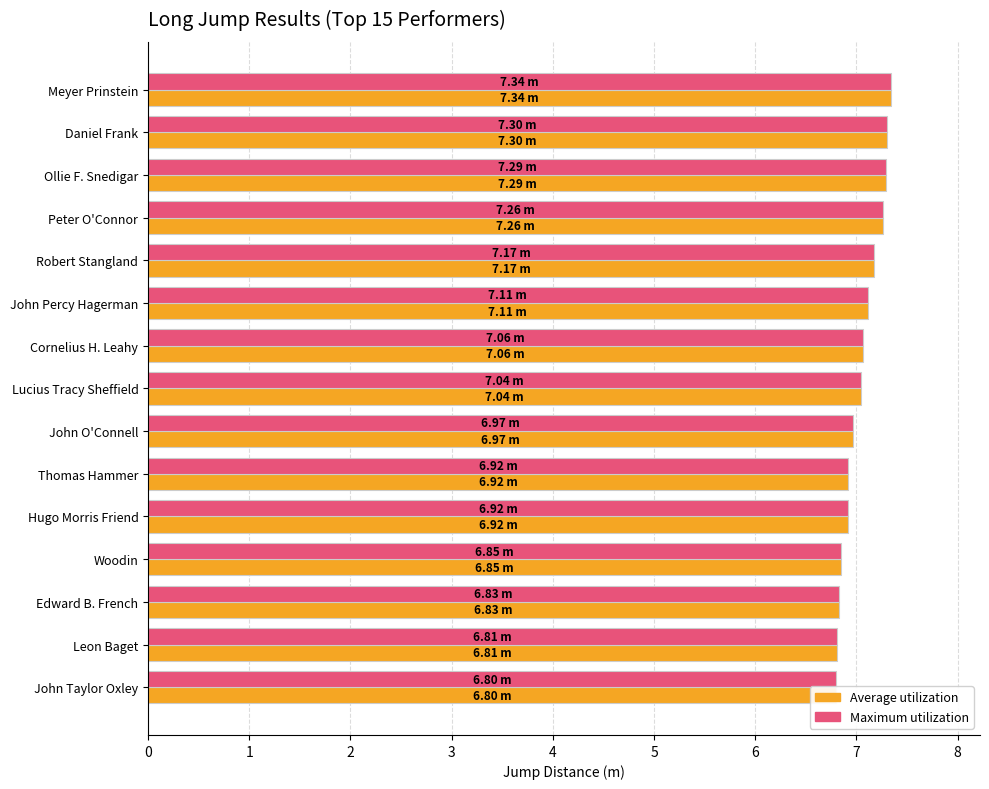

The Average utilization series shows 7.3 at 2. True or false?

True